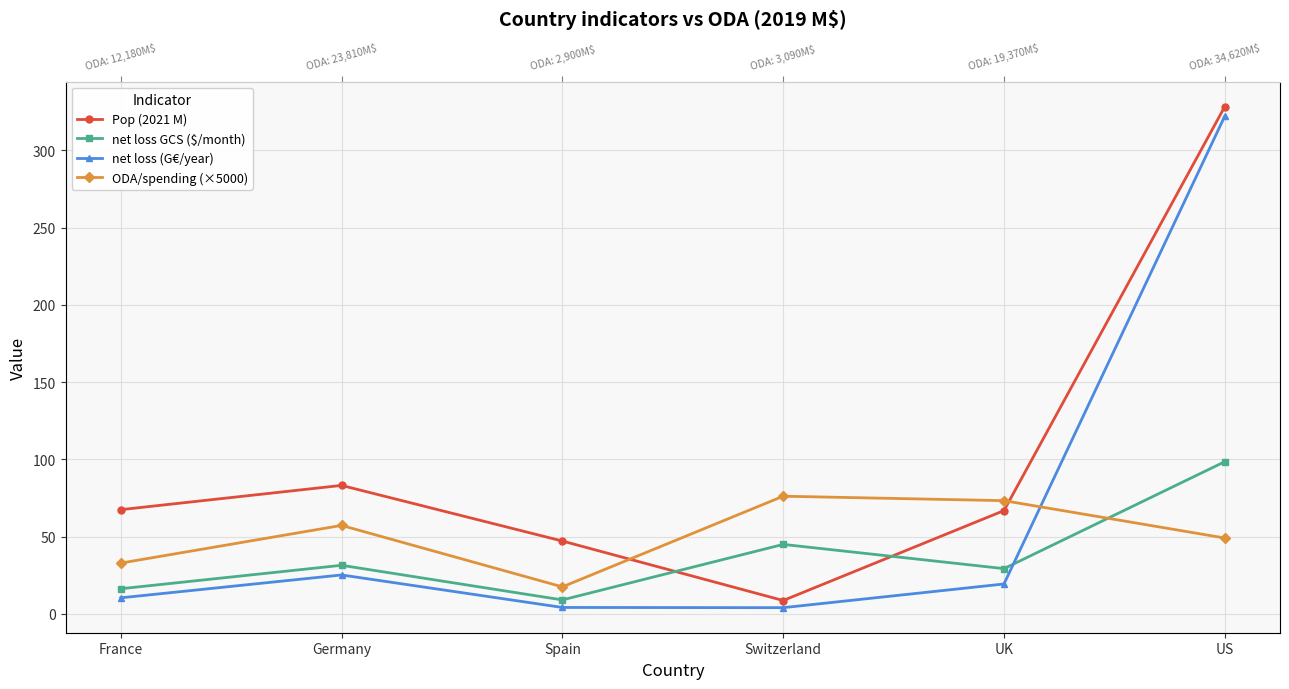

At which label is Pop (2021 M) closest to 168?

Germany